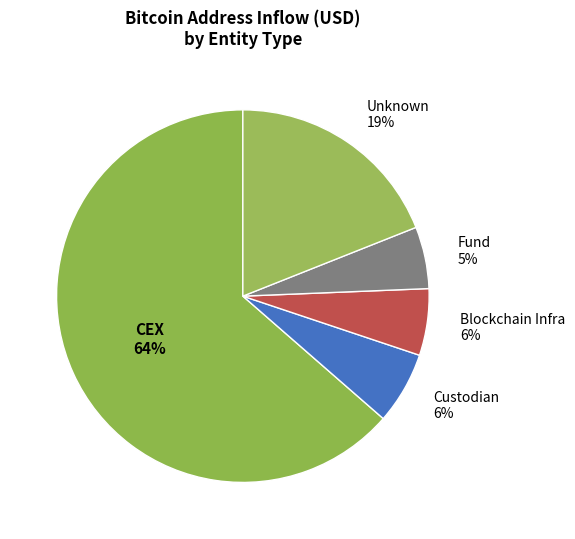

Count the number of slices in the pie.

5